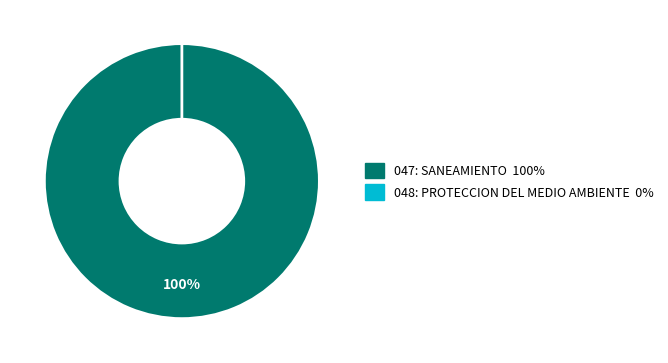

Which slice is the smallest?

048: PROTECCION DEL MEDIO AMBIENTE